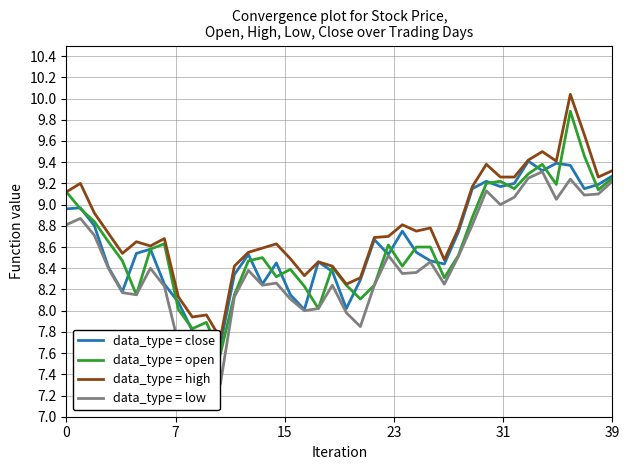

Which label corresponds to the largest value in the chart?

36